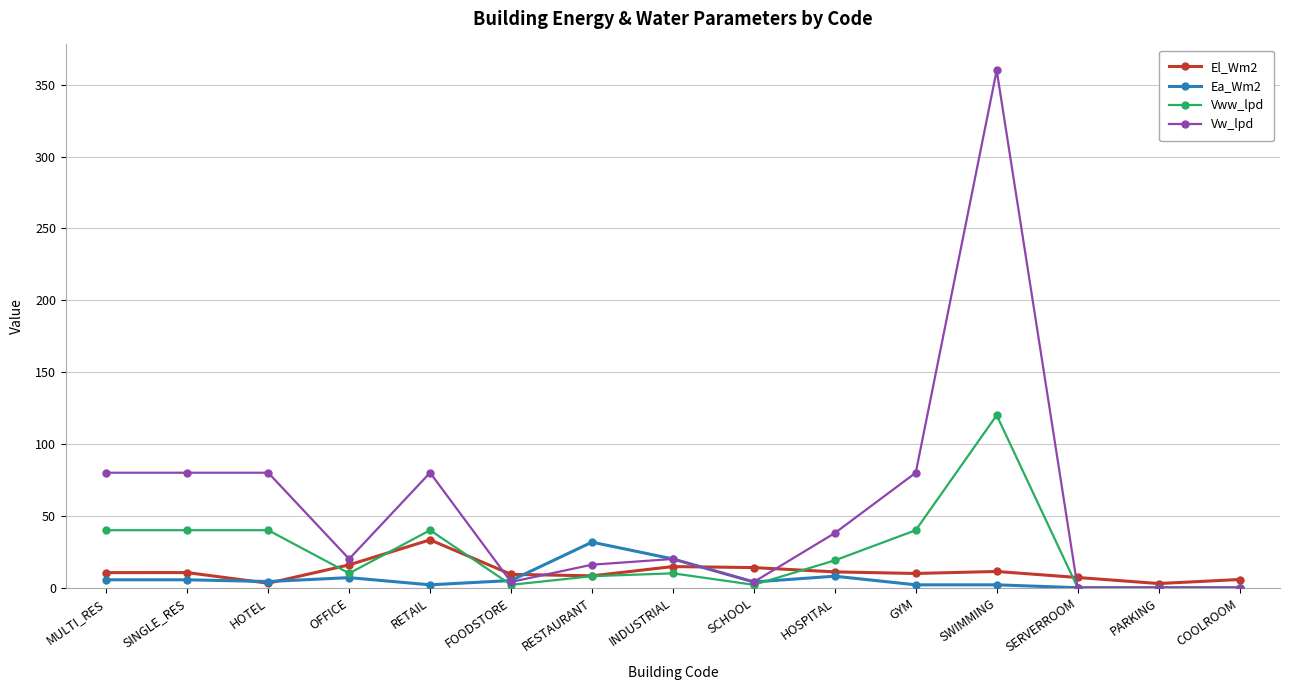

Does the chart display data point markers on the line(s)?

Yes